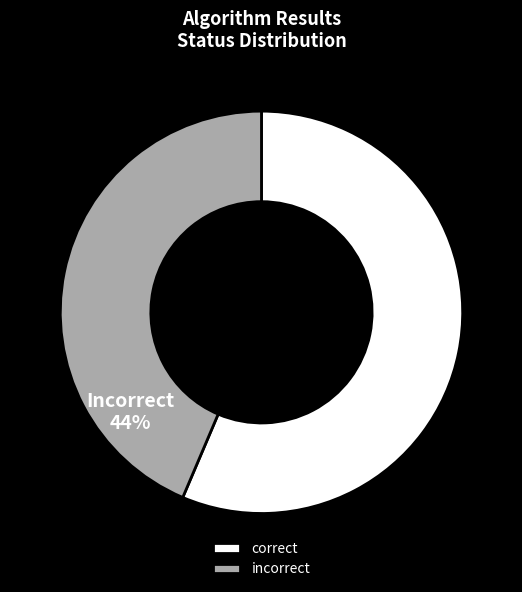

What portion of the pie excludes incorrect?

56.4%